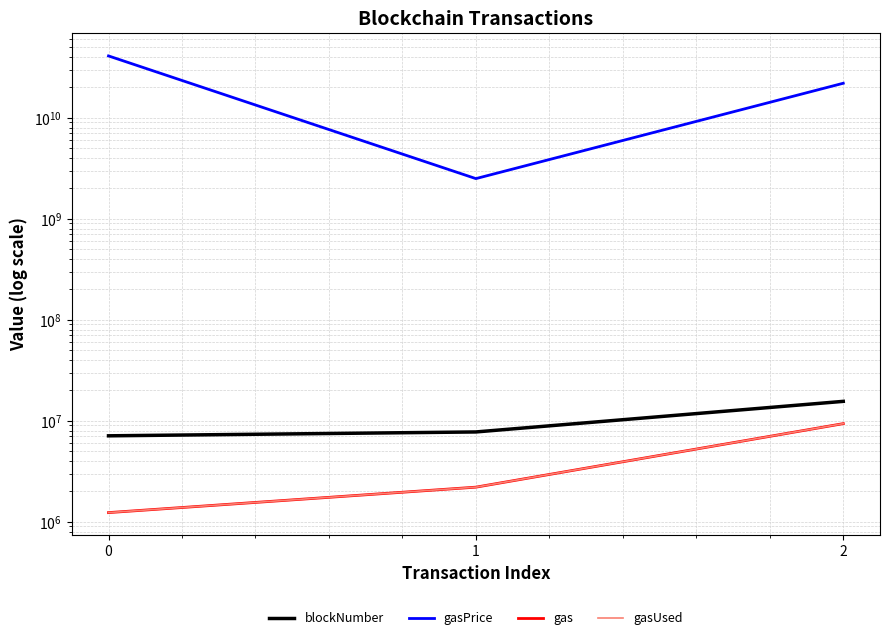

What is the sum of the gas values at 1 and 0?

3433068